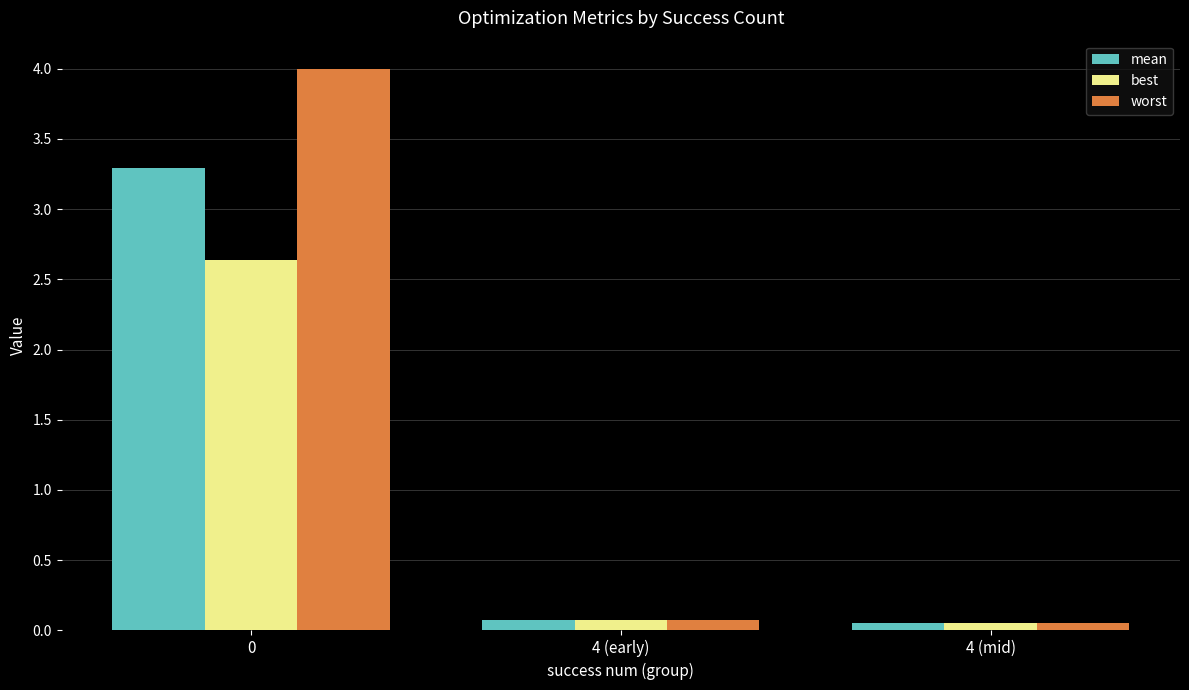

What is the label of the 2nd bar from the left?

4 (early)